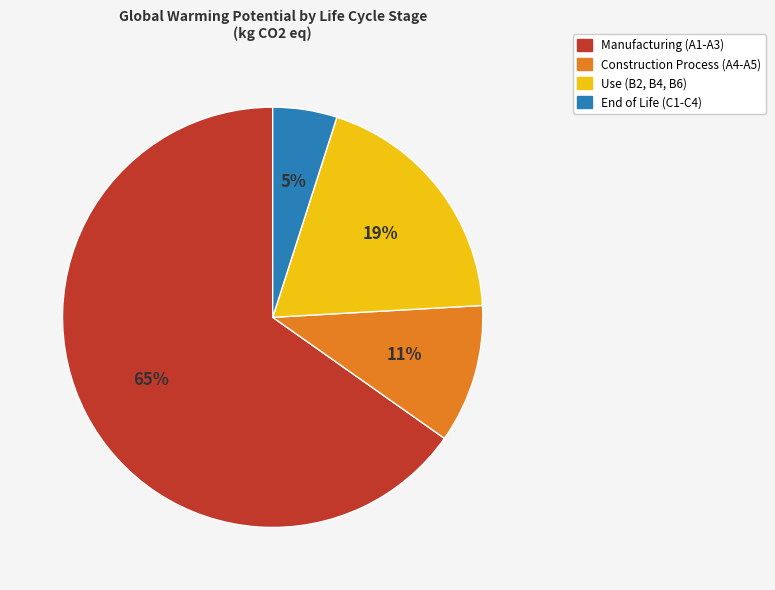

What is the smallest slice in the pie chart?

End of Life (C1-C4)